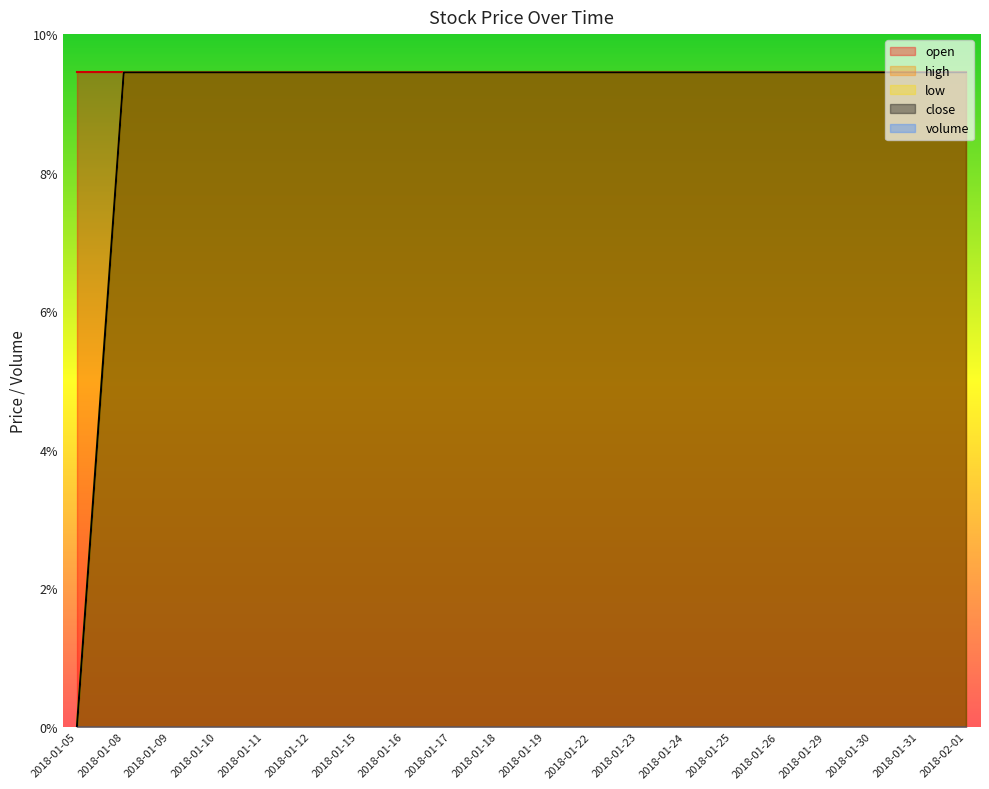

True or false: high and low cross at least once.

False